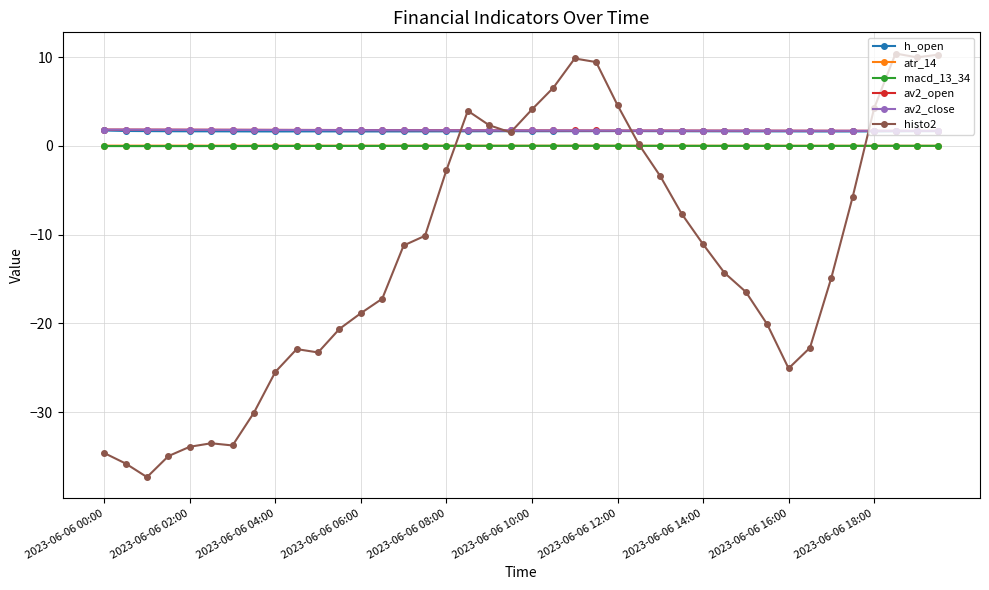

True or false: histo2 and macd_13_34 cross at least once.

True